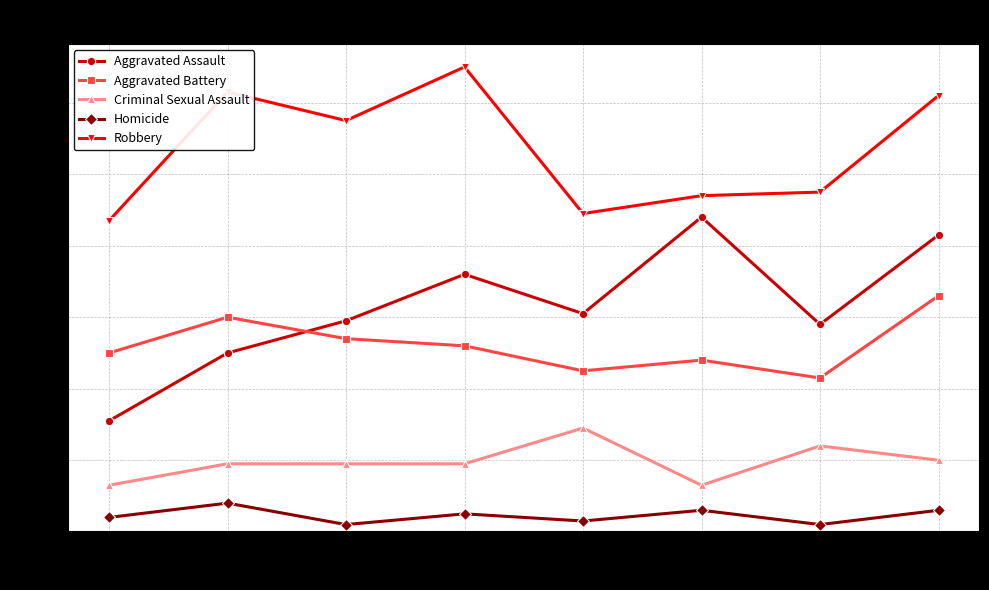

Read the Criminal Sexual Assault value at 2015, to the nearest 5.

15